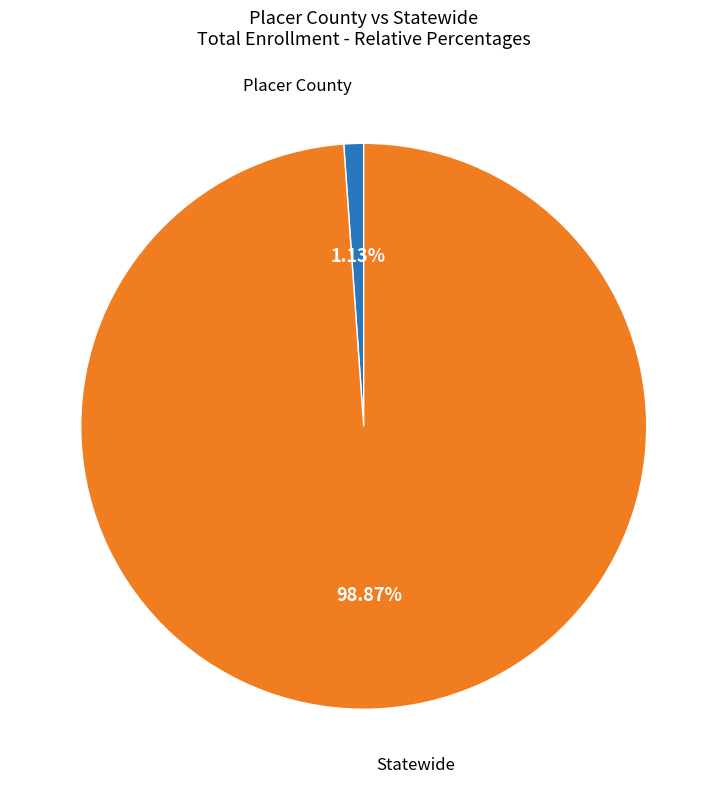

Is there any slice that represents more than half of the pie?

Yes